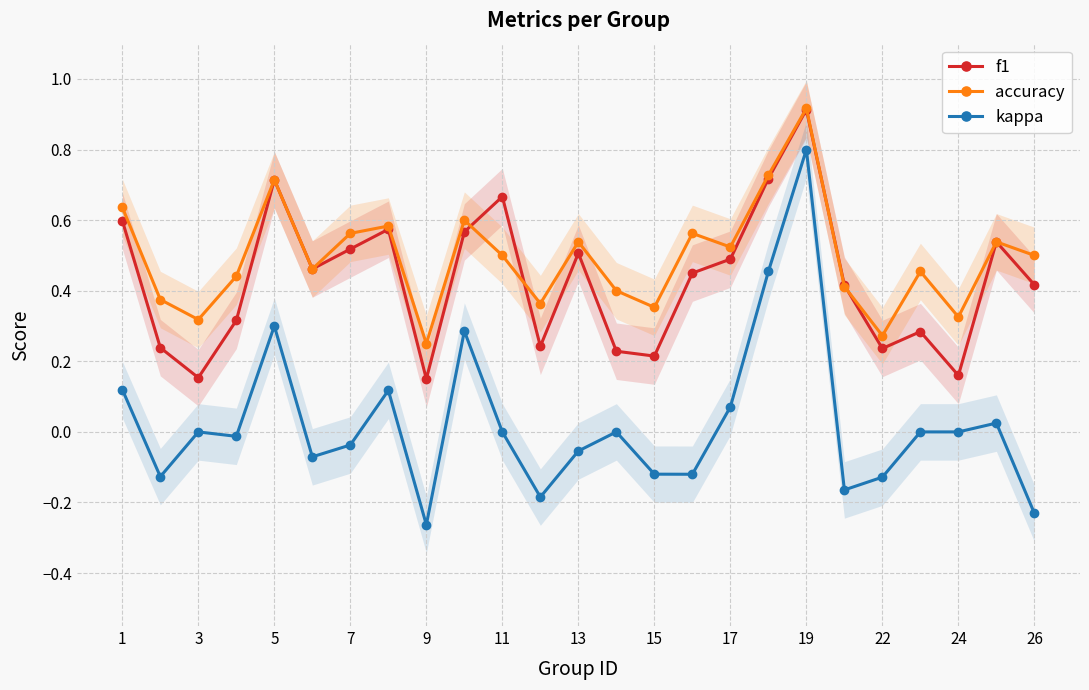

Reading right to left, extract all data points from this chart.

f1: 0.4	0.5	0.2	0.3	0.2	0.4	0.9	0.7	0.5	0.4	0.2	0.2	0.5	0.2	0.7	0.6	0.2	0.6	0.5	0.5	0.7	0.3	0.2	0.2	0.6
accuracy: 0.5	0.5	0.3	0.5	0.3	0.4	0.9	0.7	0.5	0.6	0.4	0.4	0.5	0.4	0.5	0.6	0.2	0.6	0.6	0.5	0.7	0.4	0.3	0.4	0.6
kappa: -0.2	0.0	0.0	0.0	-0.1	-0.2	0.8	0.5	0.1	-0.1	-0.1	0.0	-0.1	-0.2	0.0	0.3	-0.3	0.1	-0.0	-0.1	0.3	-0.0	0.0	-0.1	0.1